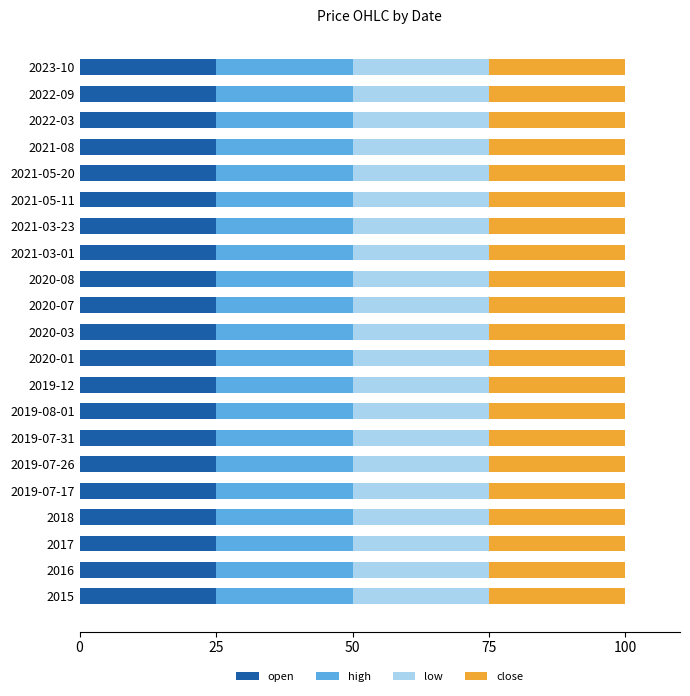

What are all the series names shown in the legend?

open, high, low, close